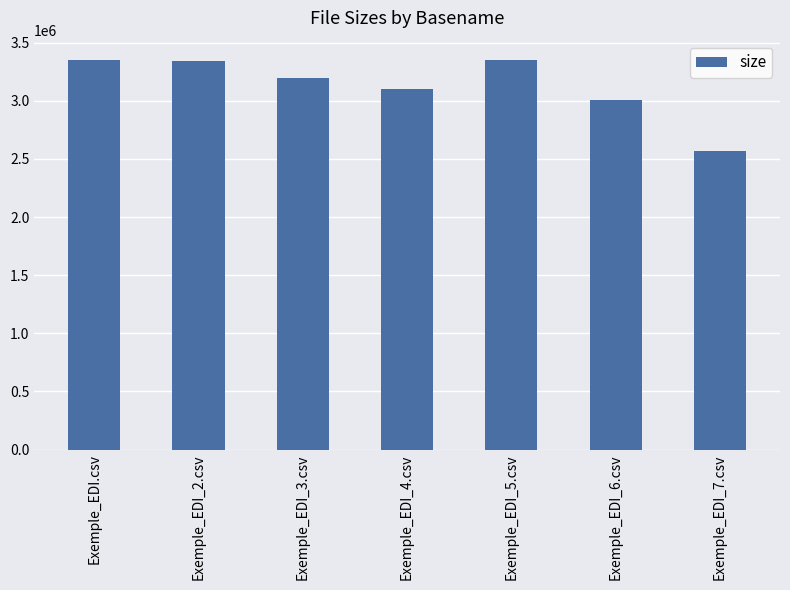

What is the smallest value displayed?

2571239